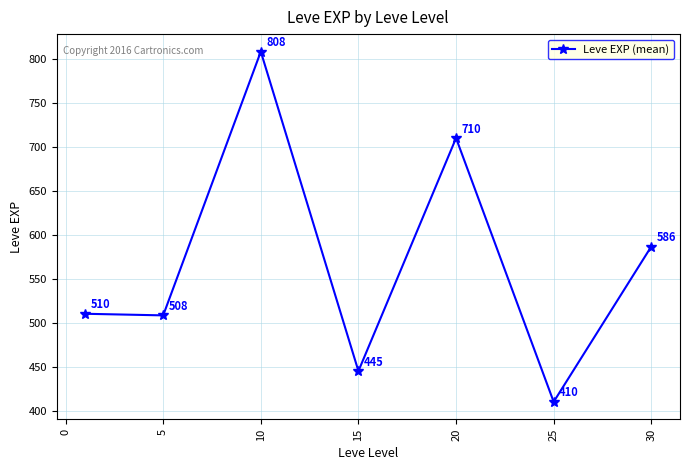

True or false: the data has more than 1 interior local peaks.

True